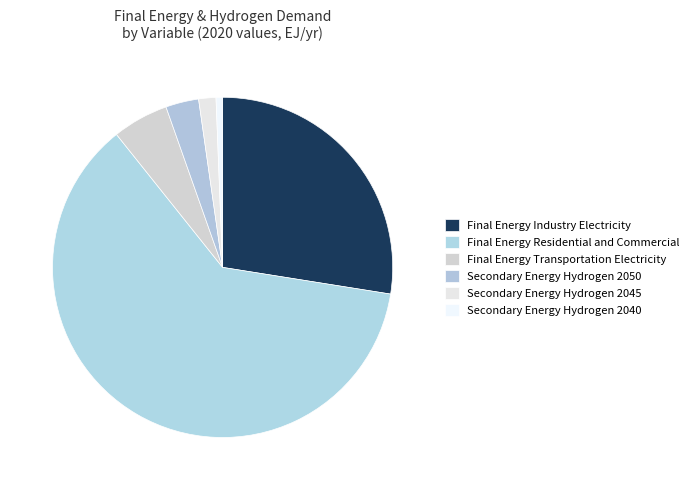

True or false: Final Energy Transportation Electricity accounts for 16% of the total.

False